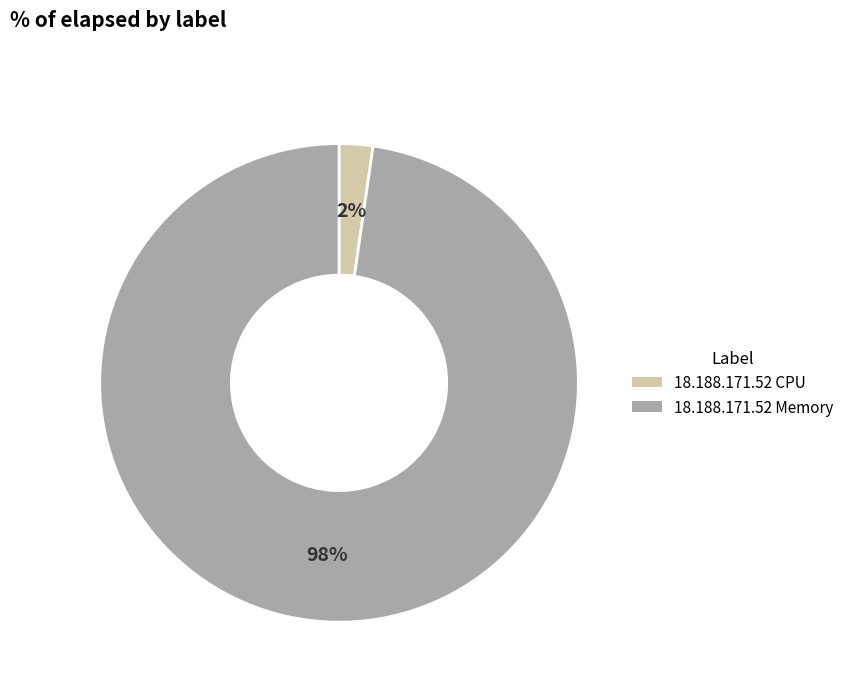

True or false: 18.188.171.52 CPU accounts for 2% of the total.

True